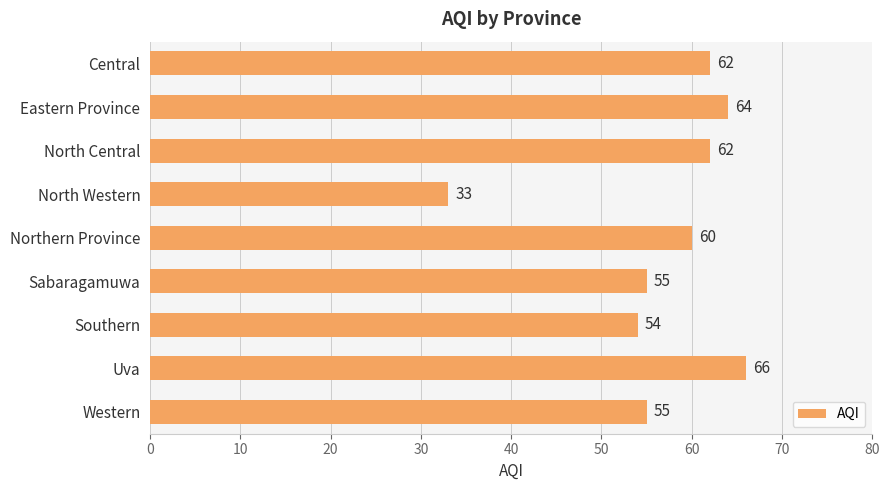

How many series are shown in this chart?

1